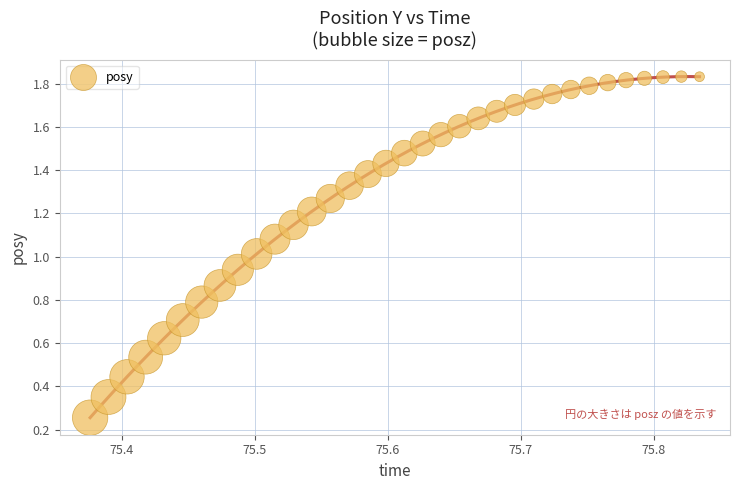

Count the number of points in this scatter plot.

34